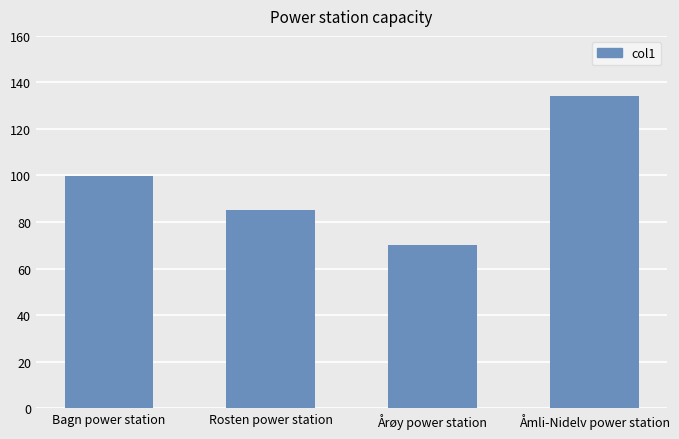

Between Årøy power station and Bagn power station, which is larger?

Bagn power station